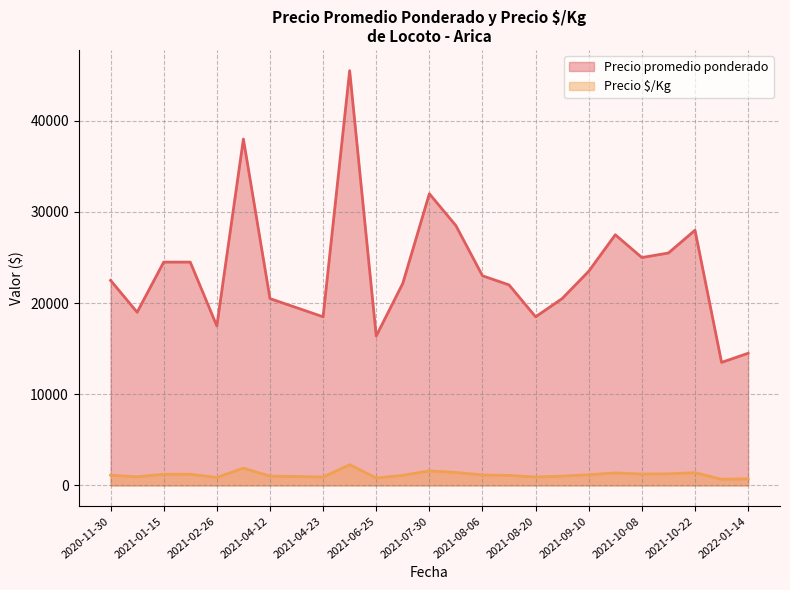

List the series in order of their overall mean, highest first.

Precio promedio ponderado, Precio $/Kg